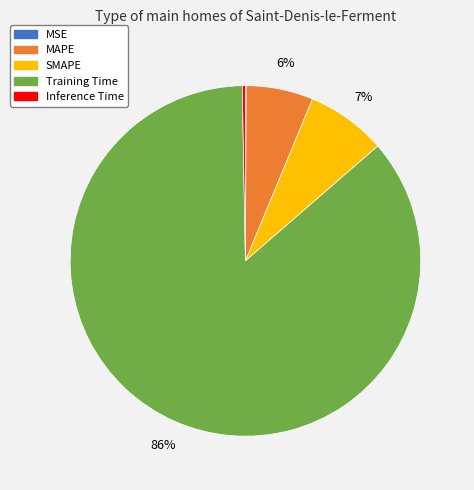

Which category has the biggest portion of the pie?

Training Time